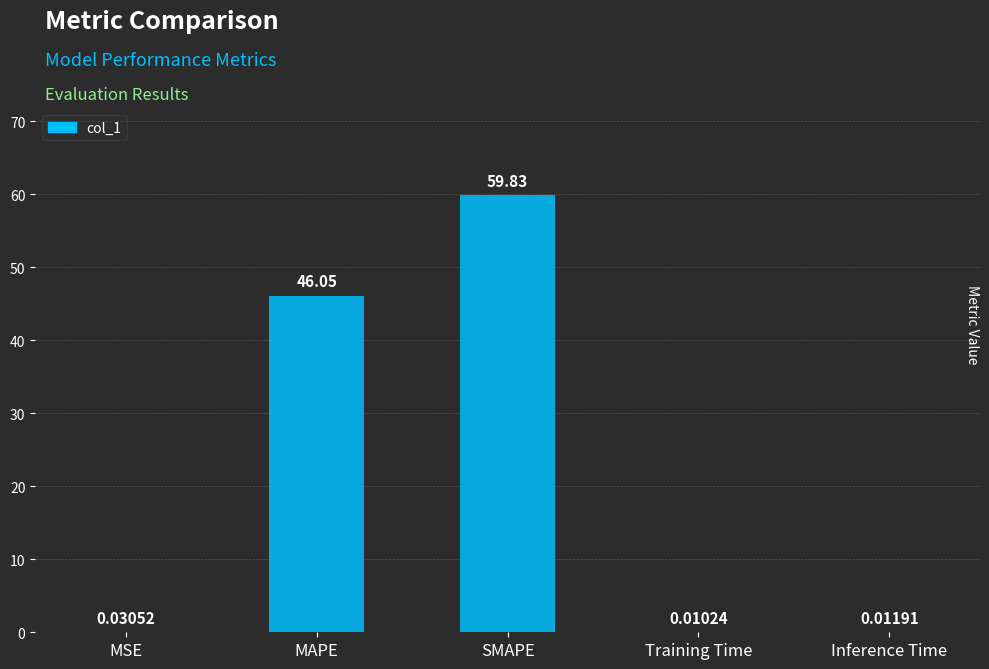

Does the chart contain stacked bars?

No